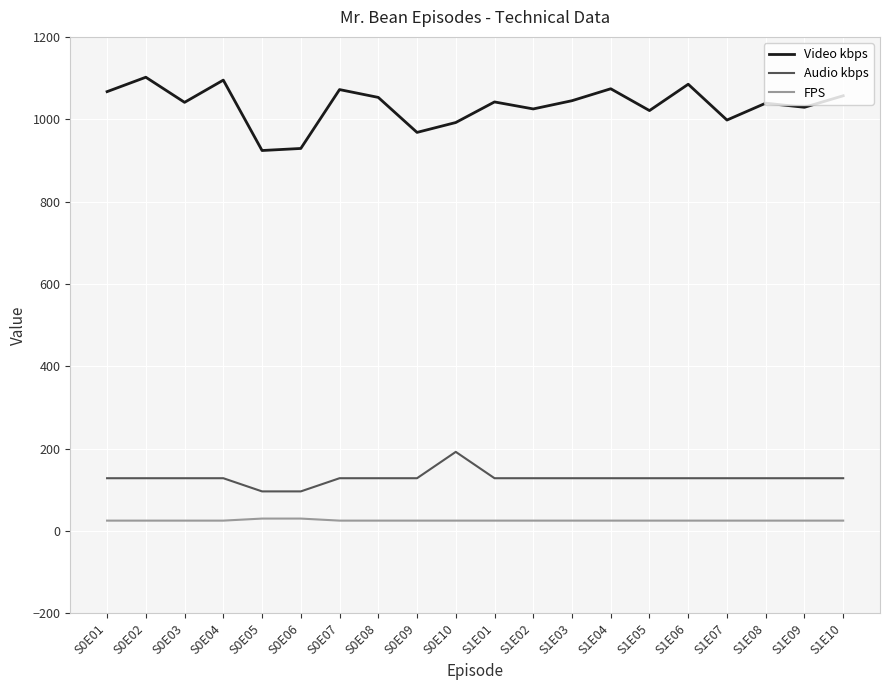

How many distinct data groups are displayed?

3